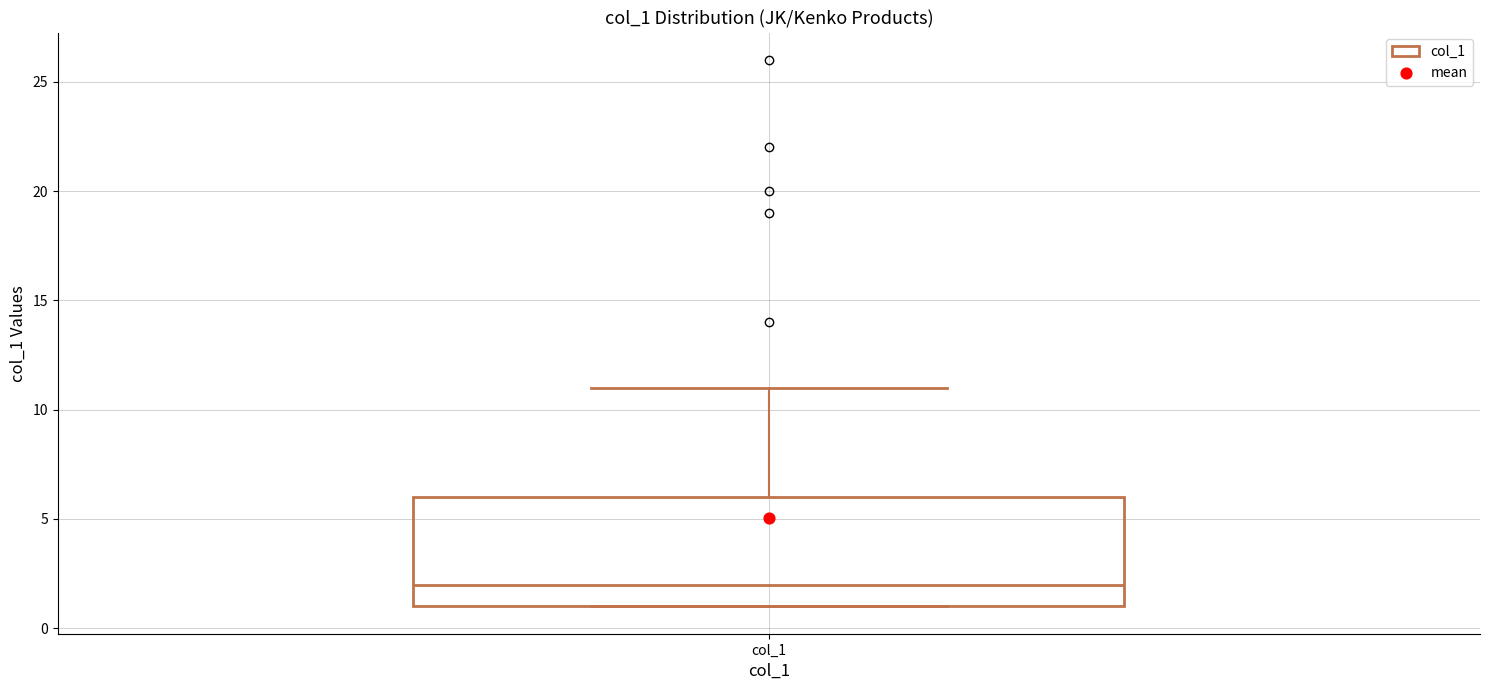

Where does the median line of the box for col_1 sit on the y-axis? The values are not printed on the chart, so give them approximately, as read against the axis.

2